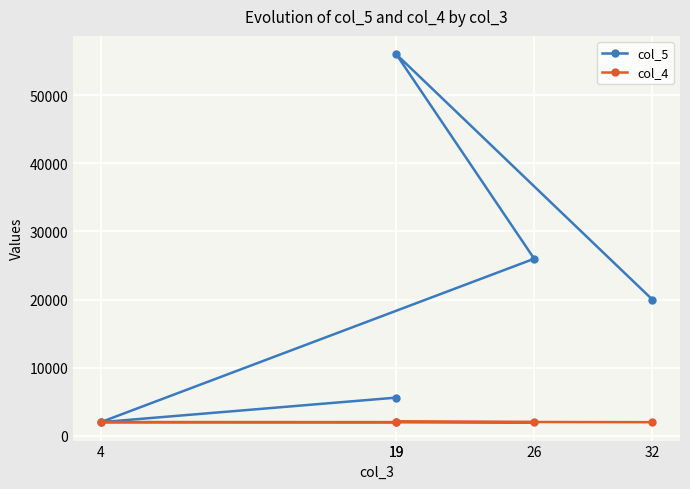

Which has a higher value, 19 or 32?

32